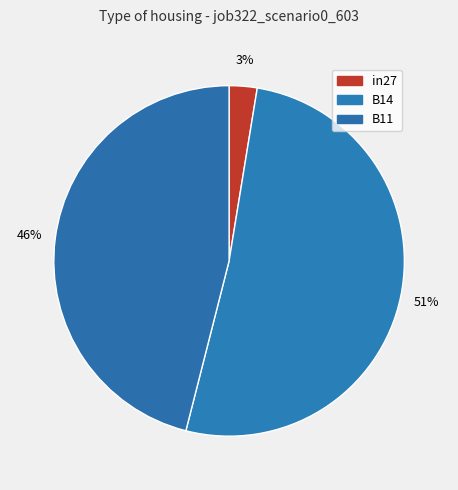

Count the number of slices in the pie.

3